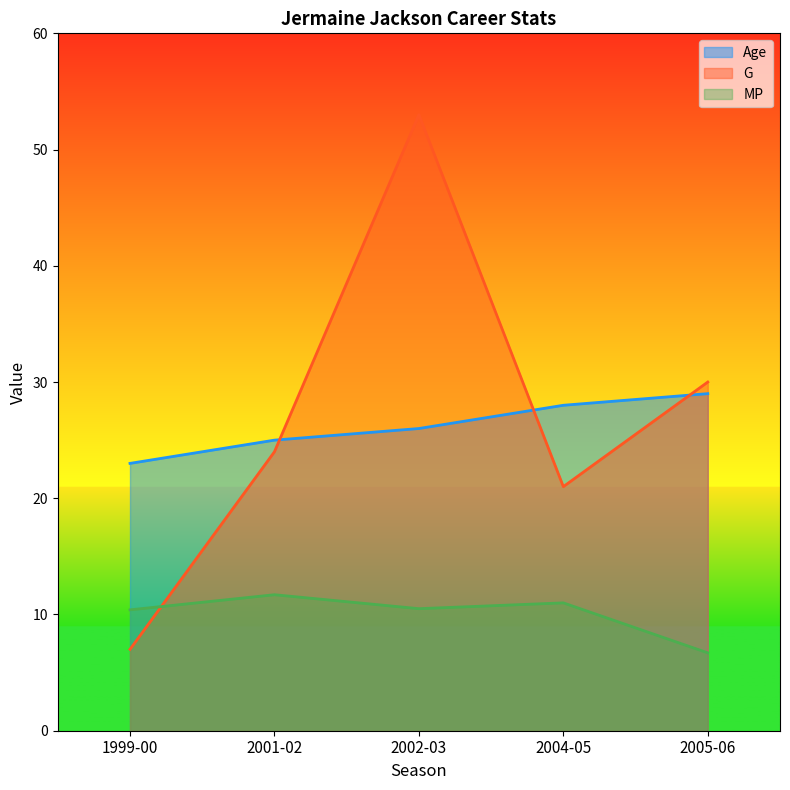

What is the label of the 4th point from the left?

2004-05